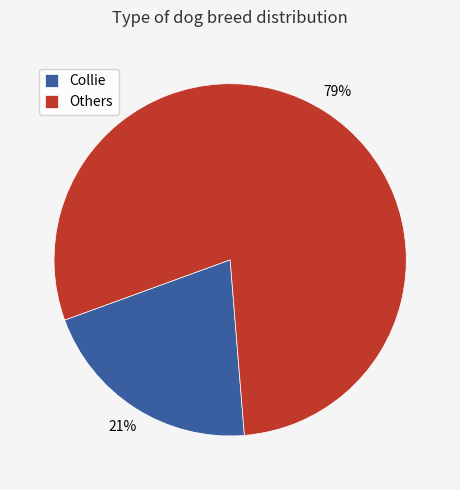

To the nearest percent, what is the combined percentage of Others and Collie?

100%